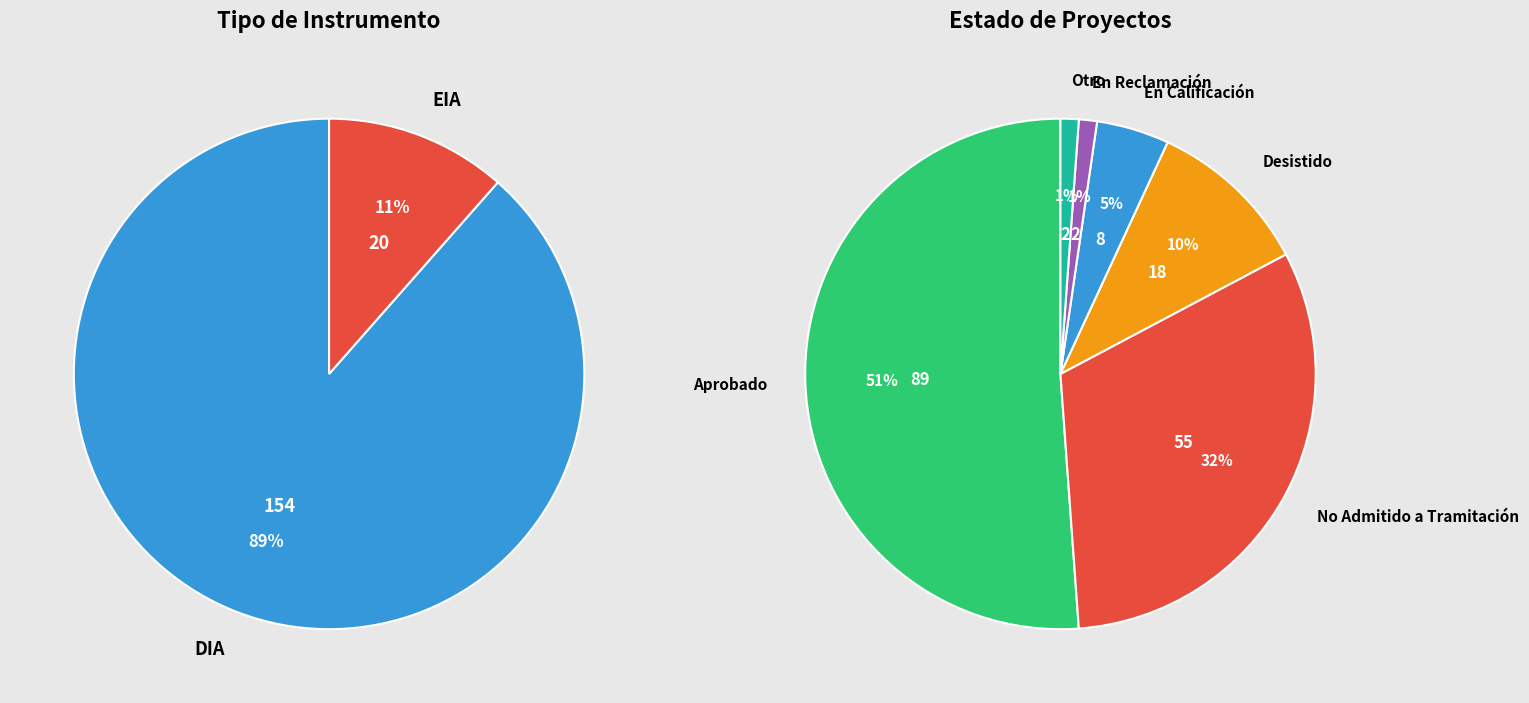

Count the number of slices in the pie.

2